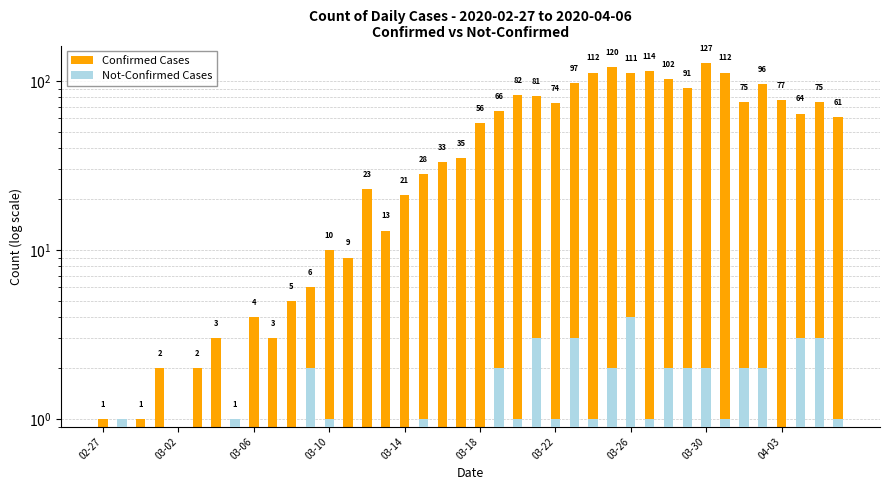

What is the sum of all value values?

1993